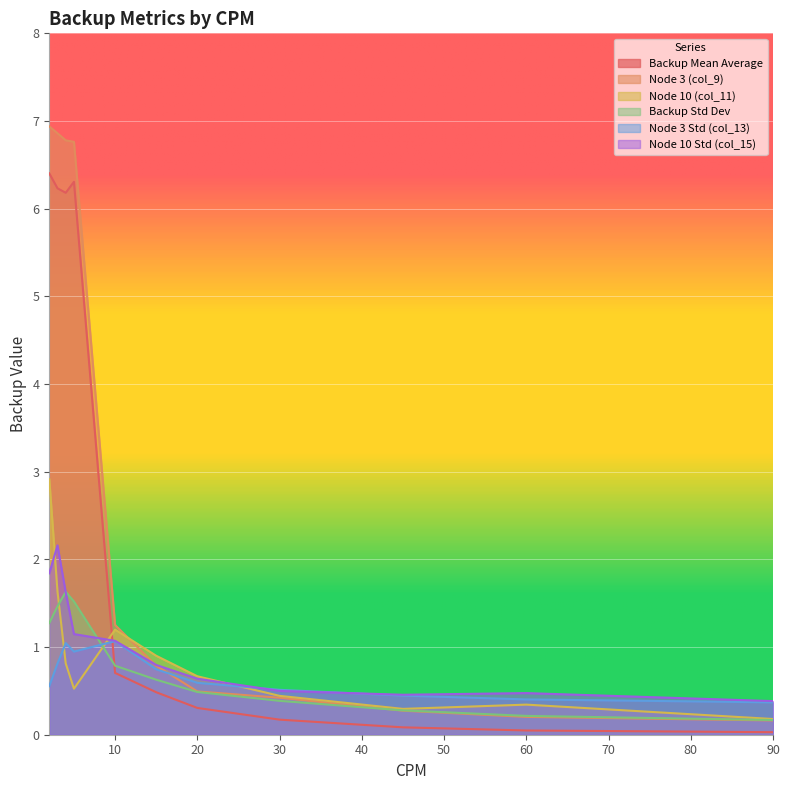

How many times do Backup Std Dev and Node 3 (col_9) cross each other?

1